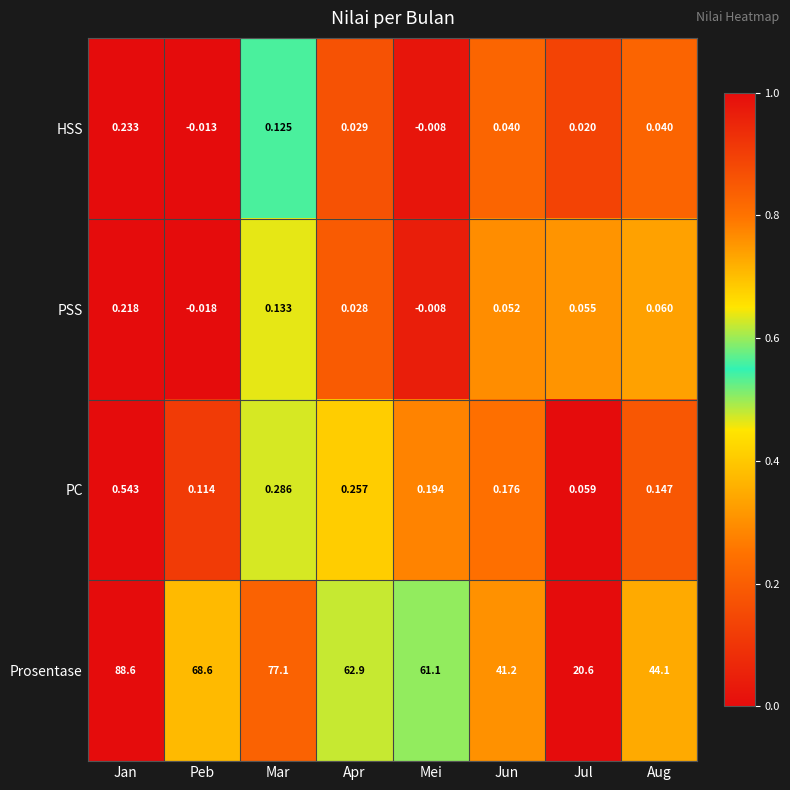

At which label is PSS closest to 0?

Mei